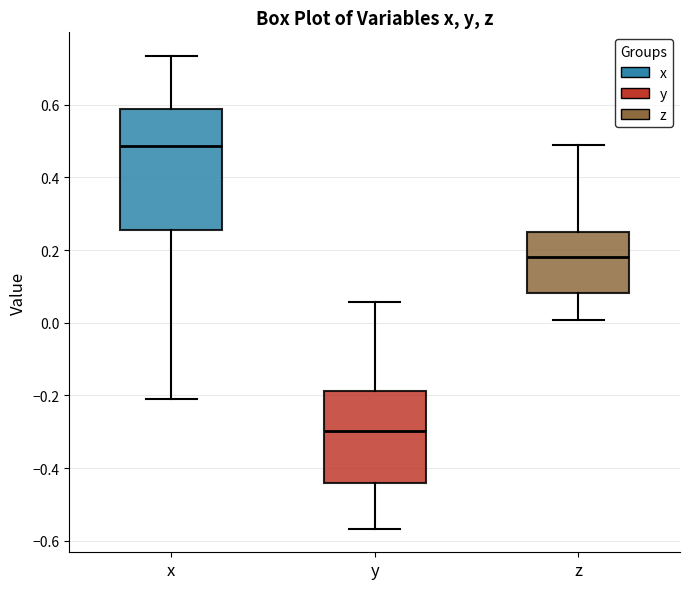

Which box's median line is the highest?

x